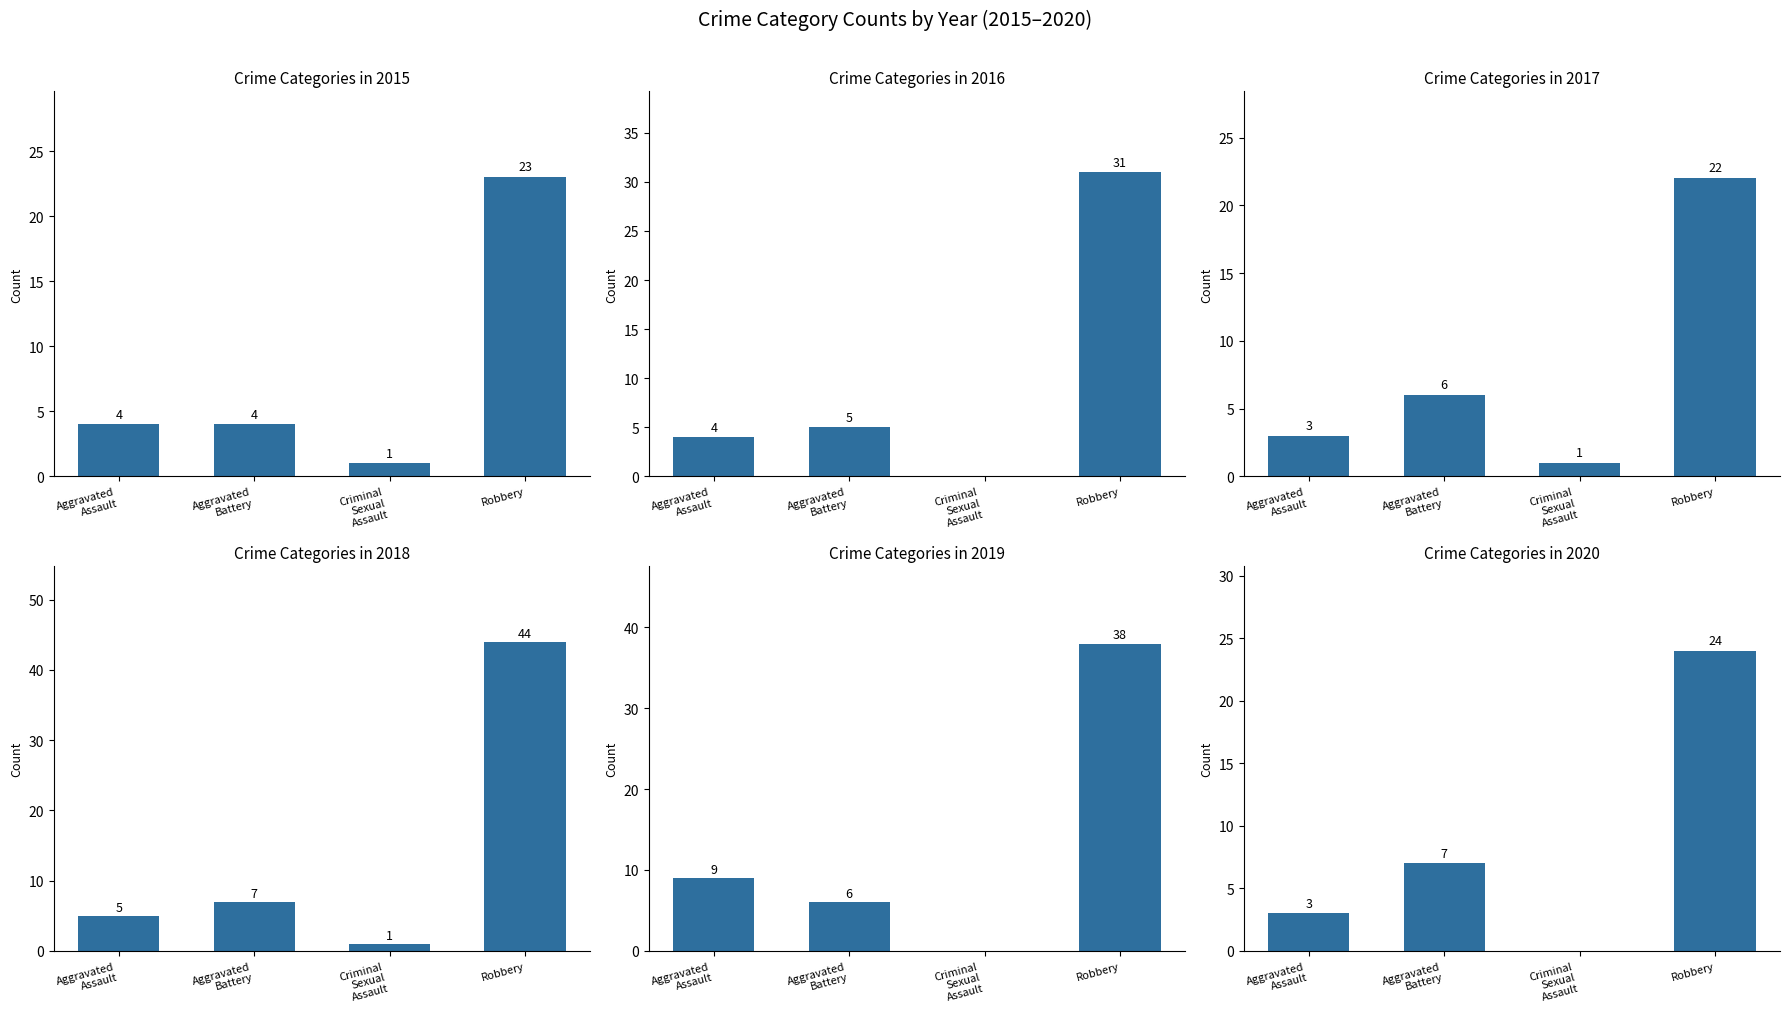

Which series has the largest total across all categories?

2018